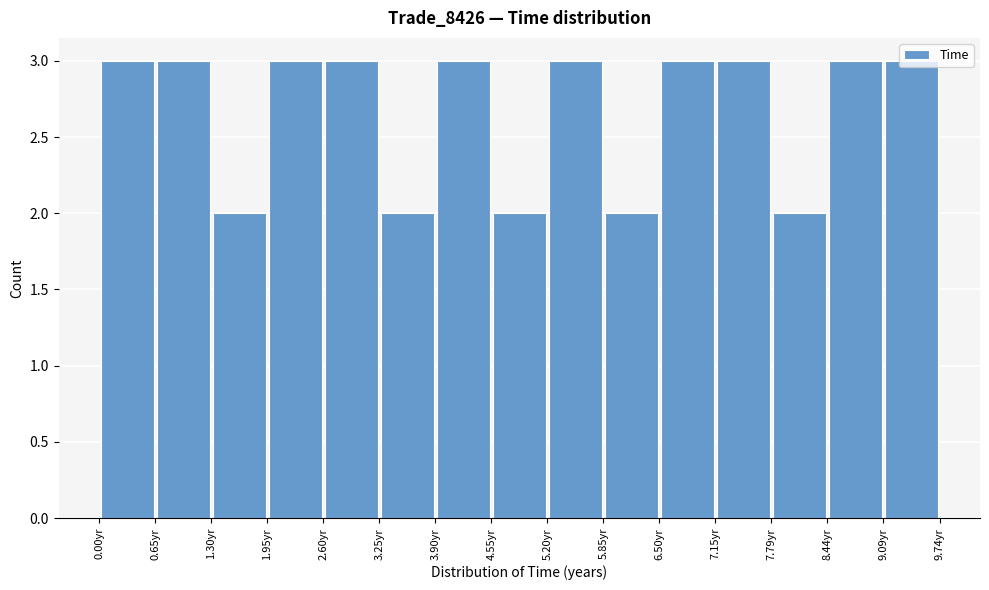

Reading left to right, transcribe this chart: for each bar, give the range it covers on the x-axis and its height. Neither the bar edges nor the heights are printed on the chart, so give them approximately, as read against the axes.

0.0 to 0.6: 3
0.6 to 1.3: 3
1.3 to 1.9: 2
1.9 to 2.6: 3
2.6 to 3.2: 3
3.2 to 3.9: 2
3.9 to 4.5: 3
4.5 to 5.2: 2
5.2 to 5.8: 3
5.8 to 6.5: 2
6.5 to 7.1: 3
7.1 to 7.8: 3
7.8 to 8.4: 2
8.4 to 9.1: 3
9.1 to 9.7: 3